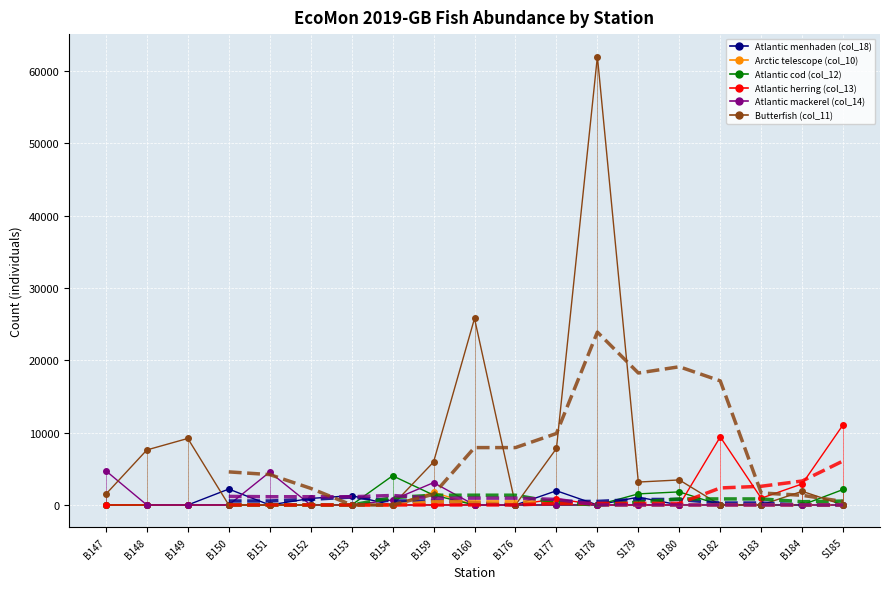

The value of col_12 at B153 is 2063. True or false?

False